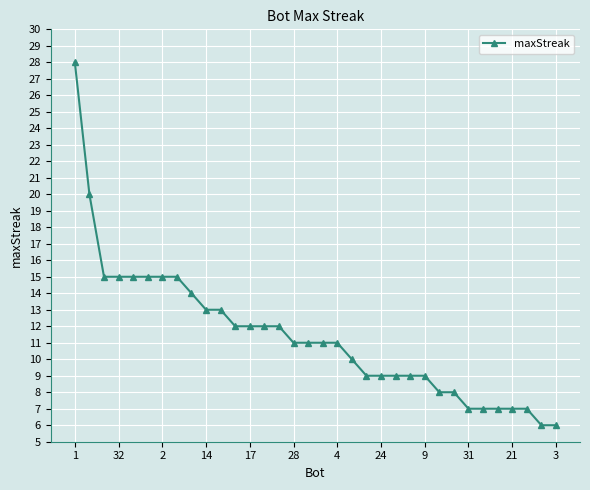

What is the smallest value displayed?

6